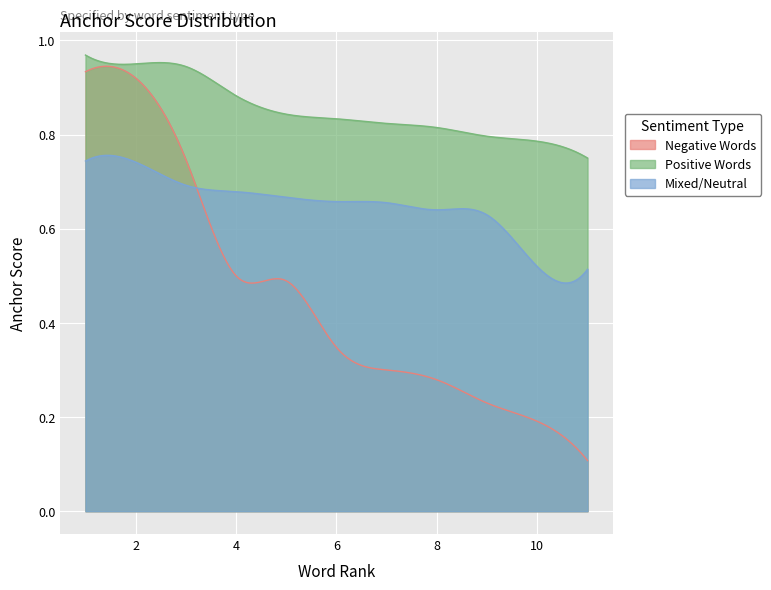

Which series has the widest spread of values?

Negative Words